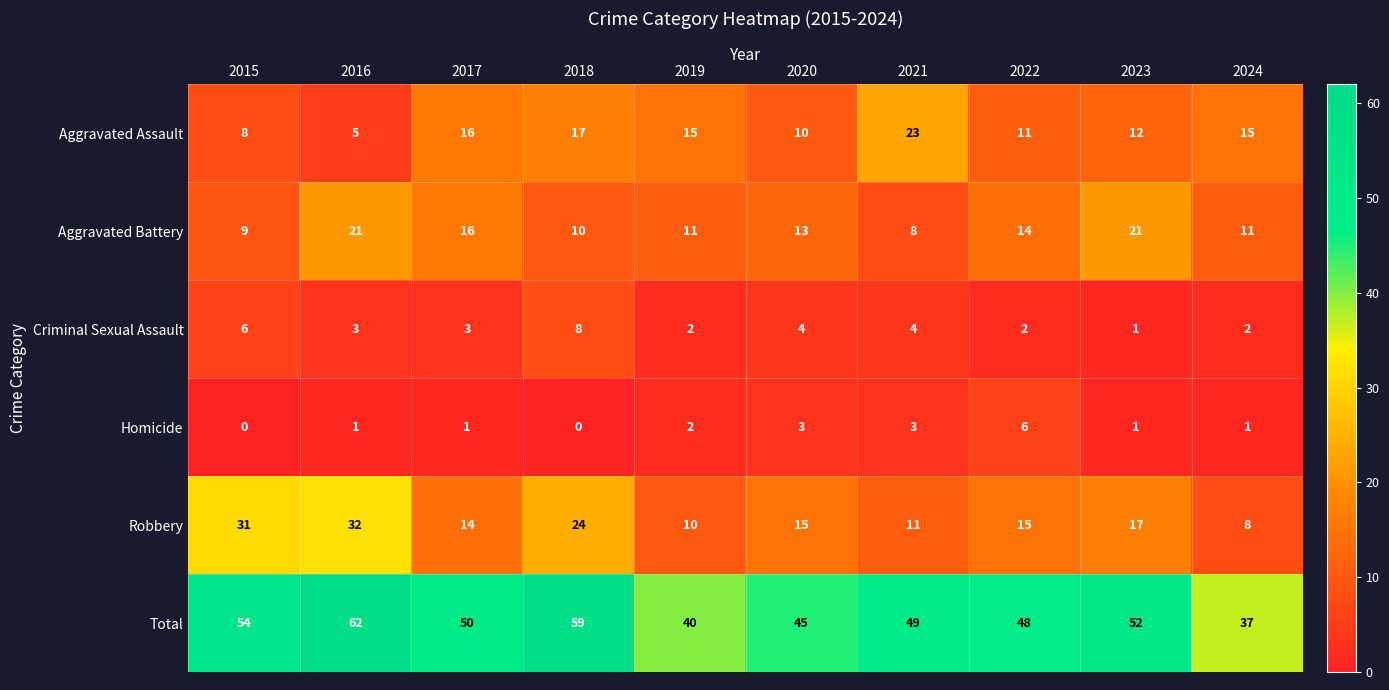

Which series has the widest spread of values?

Total